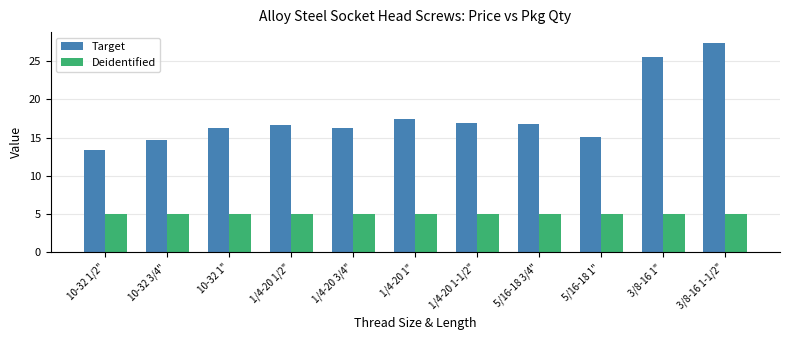

Is the value of Target at 5/16-18 3/4" greater than the value of Deidentified at 10-32 1/2"?

Yes